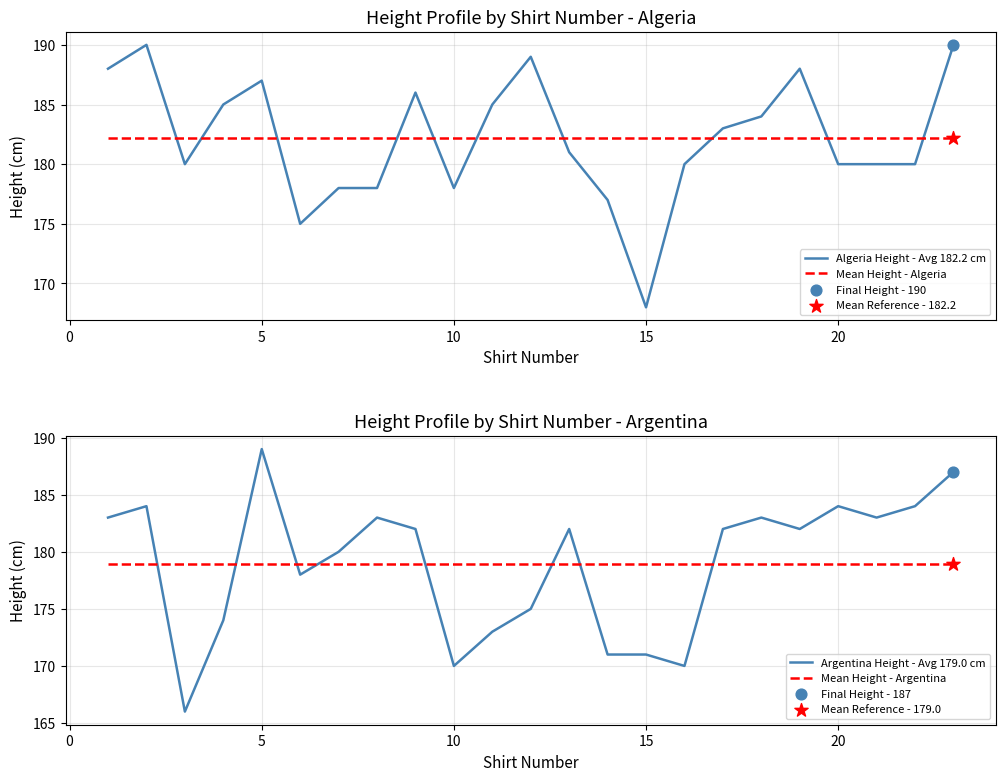

Which series has the largest Y range (max minus min)?

Argentina Height - Avg 179.0 cm